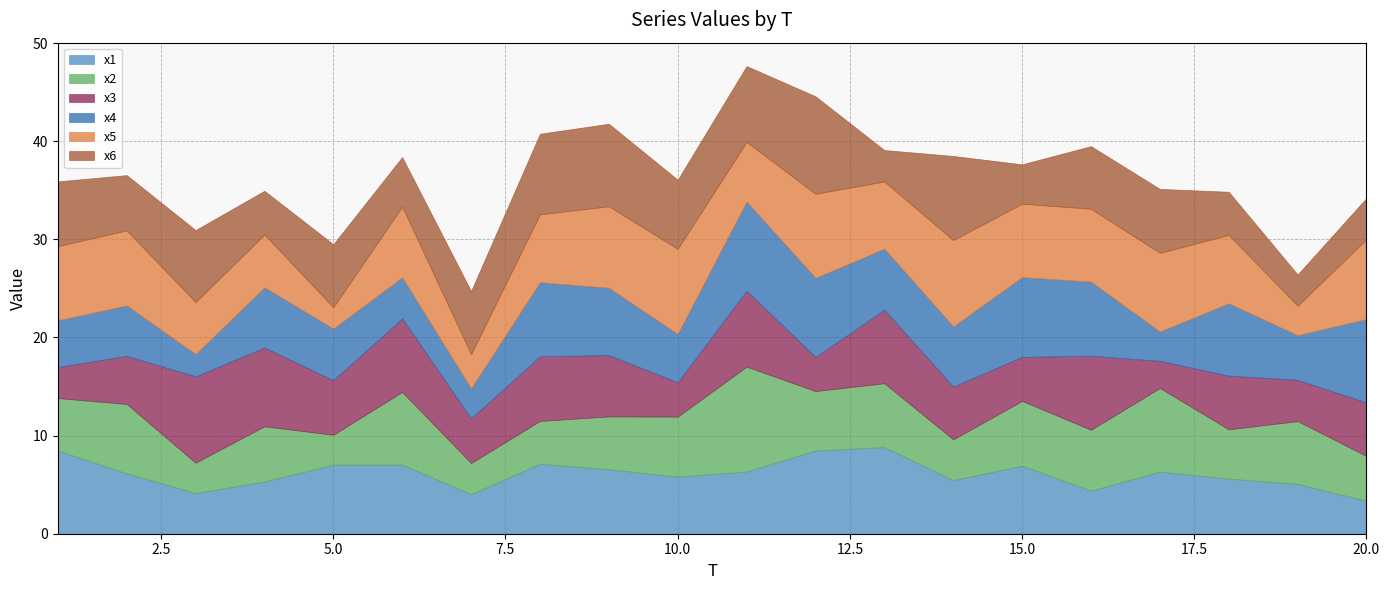

Is it true that x4 equals 6.2 at 13?

True